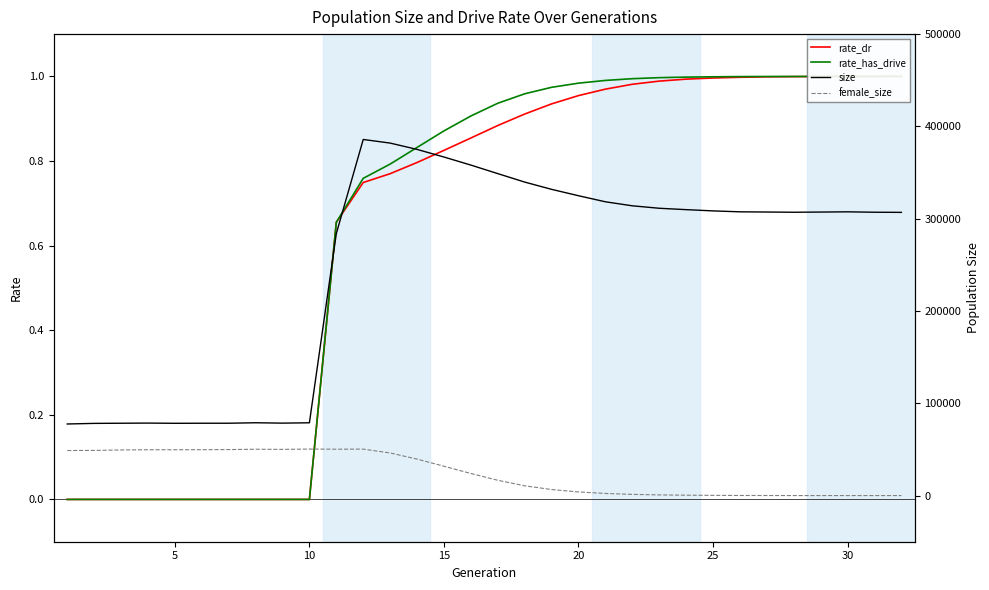

Rank the series at 16 from highest to lowest value.

size, female_size, rate_has_drive, rate_dr